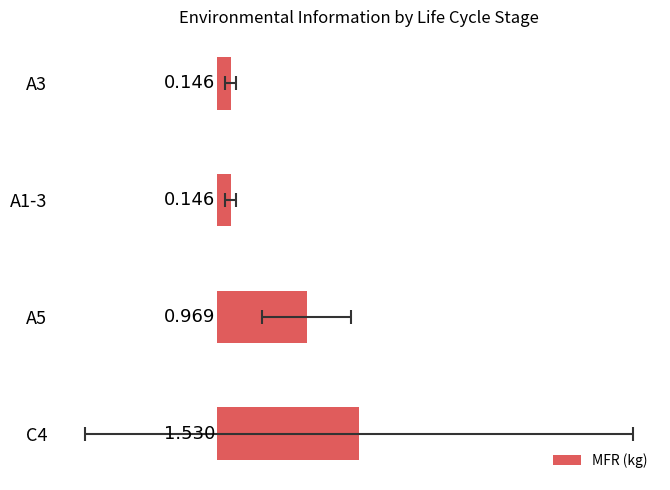

What is the value of the 4th bar from the left?

1.5